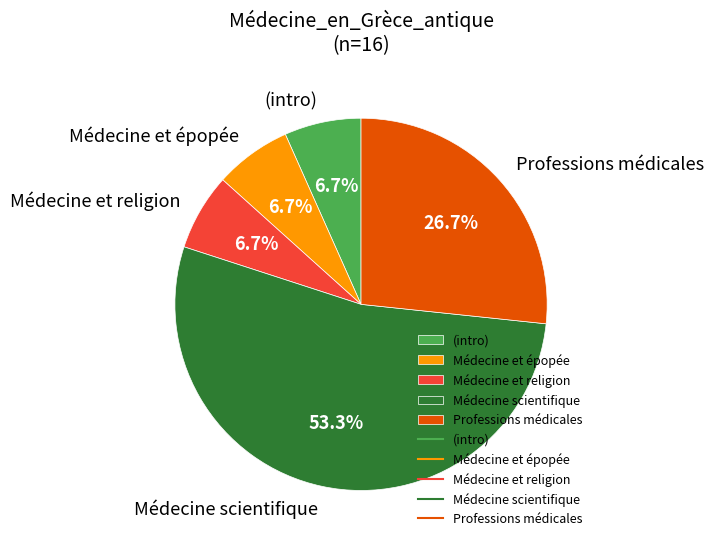

Does Médecine scientifique represent more than half of the total?

Yes